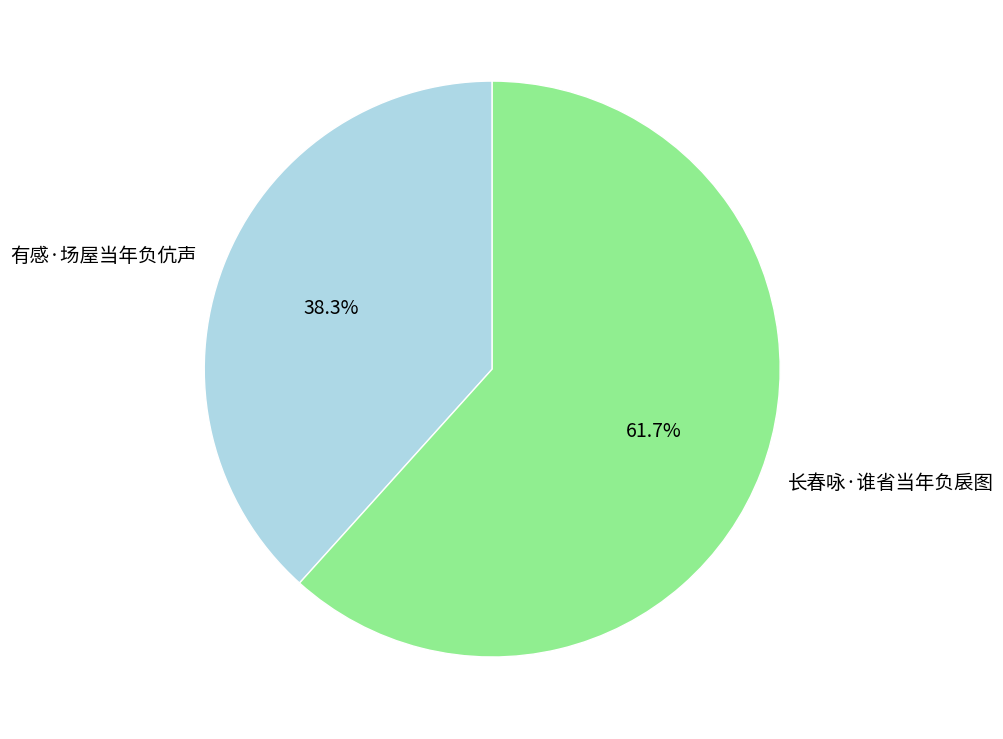

Count the number of slices in the pie.

2